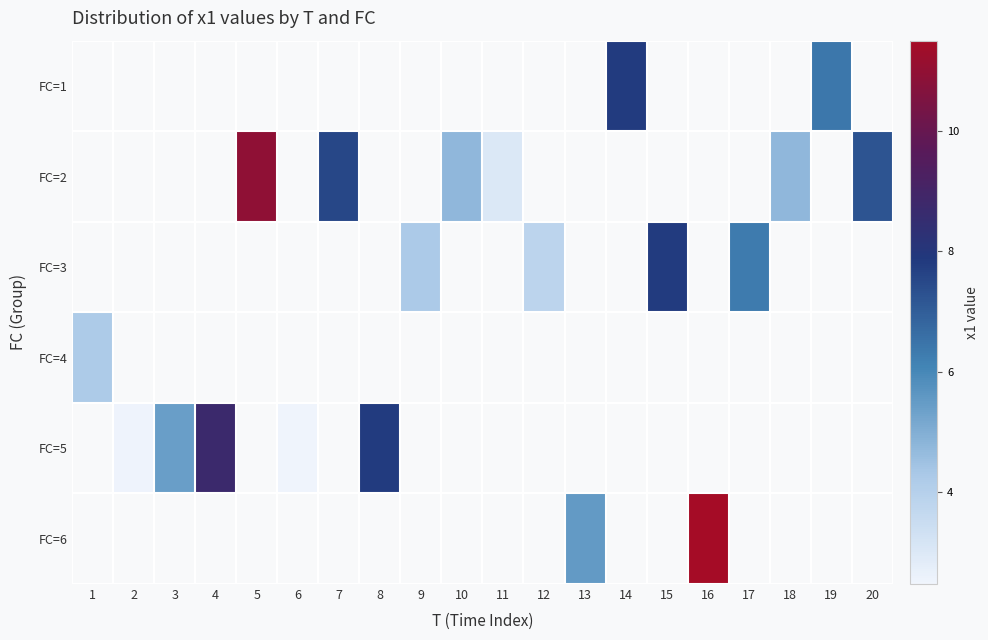

Where is FC=4 nearest to the value 4?

1